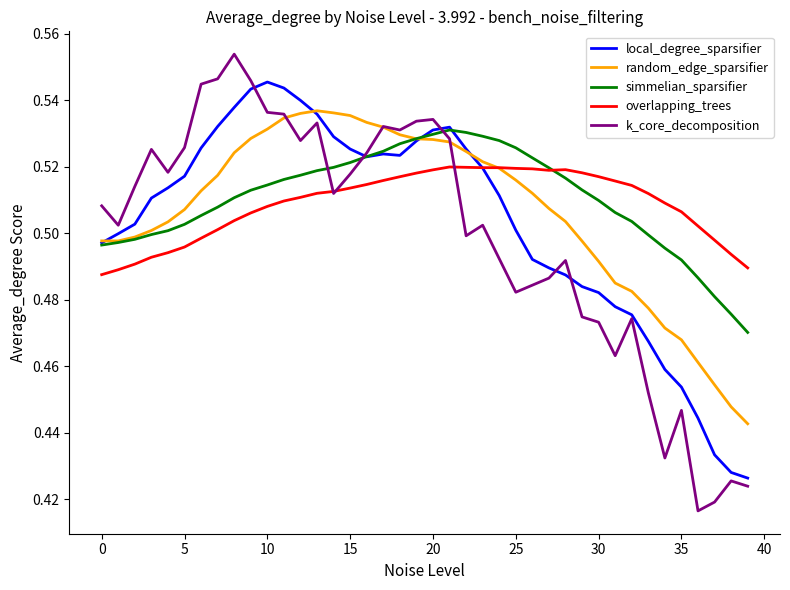

How many lines are shown in the chart?

5